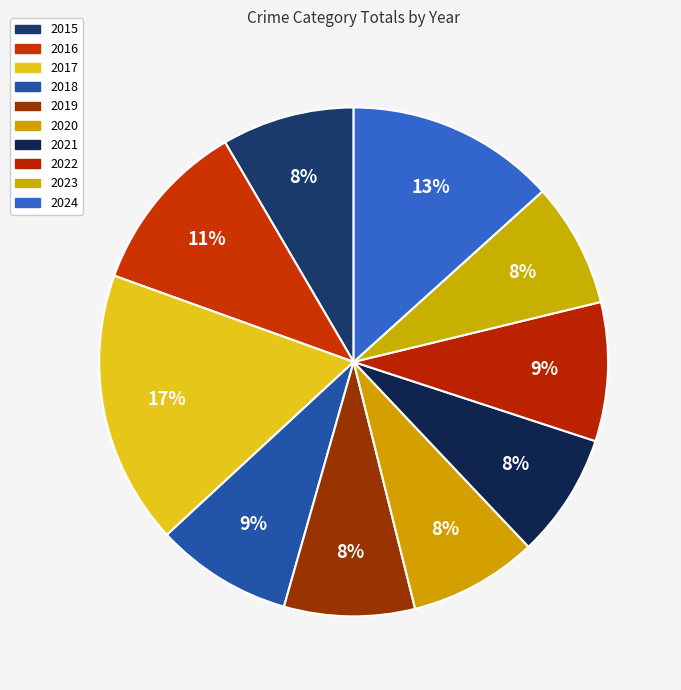

Rank the categories by value from highest to lowest.

2017, 2024, 2016, 2022, 2018, 2015, 2019, 2020, 2021, 2023